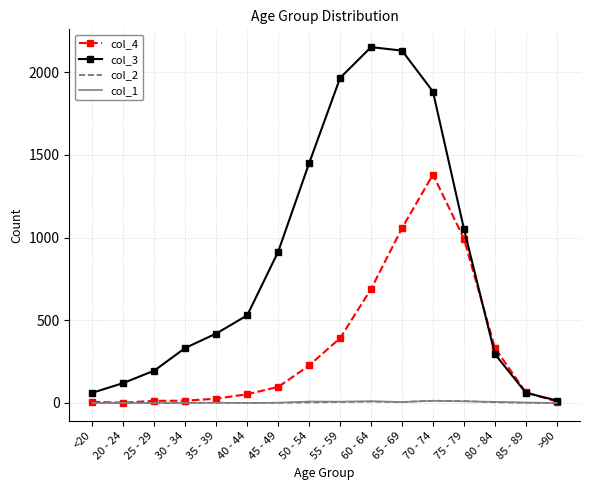

Is the value of col_3 at 60 - 64 greater than the value of col_1 at 40 - 44?

Yes